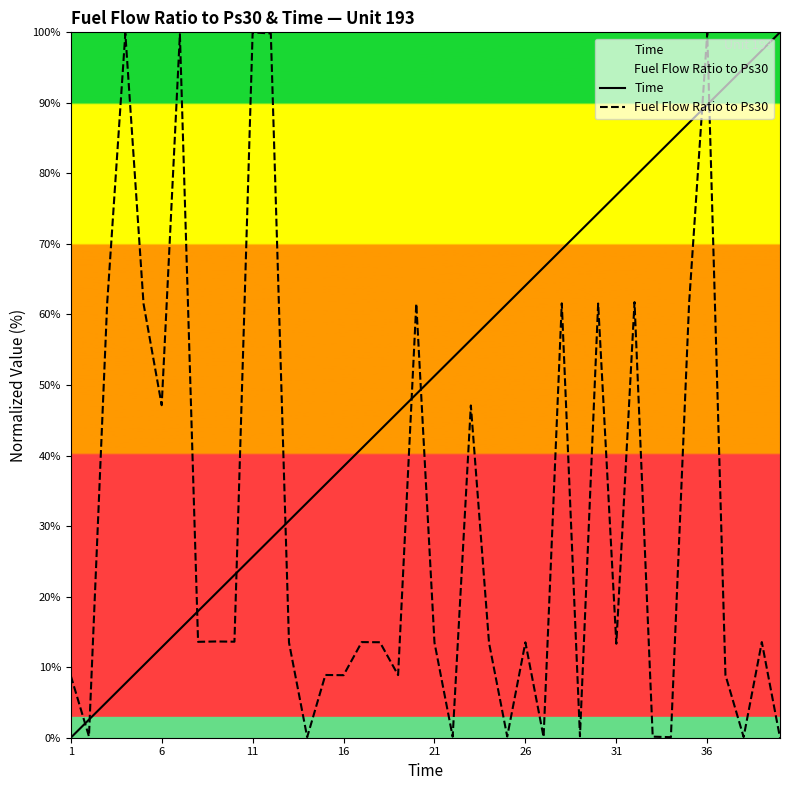

After their last crossing, which series has the higher values: Fuel Flow Ratio to Ps30 or Time?

Time